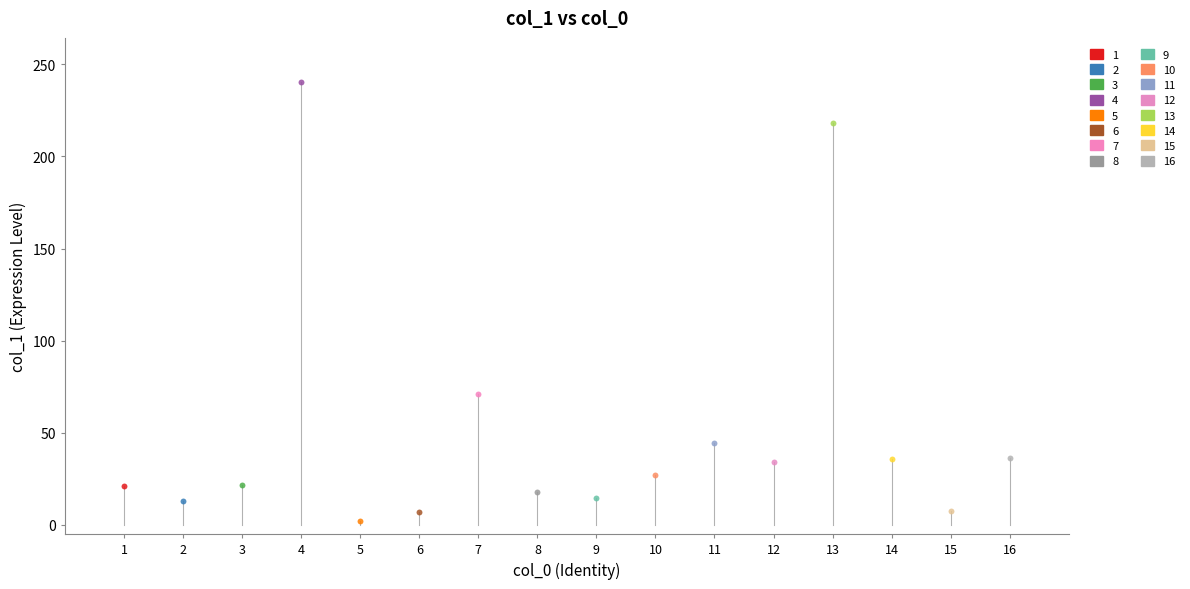

Which series contains the lowest Y value?

5